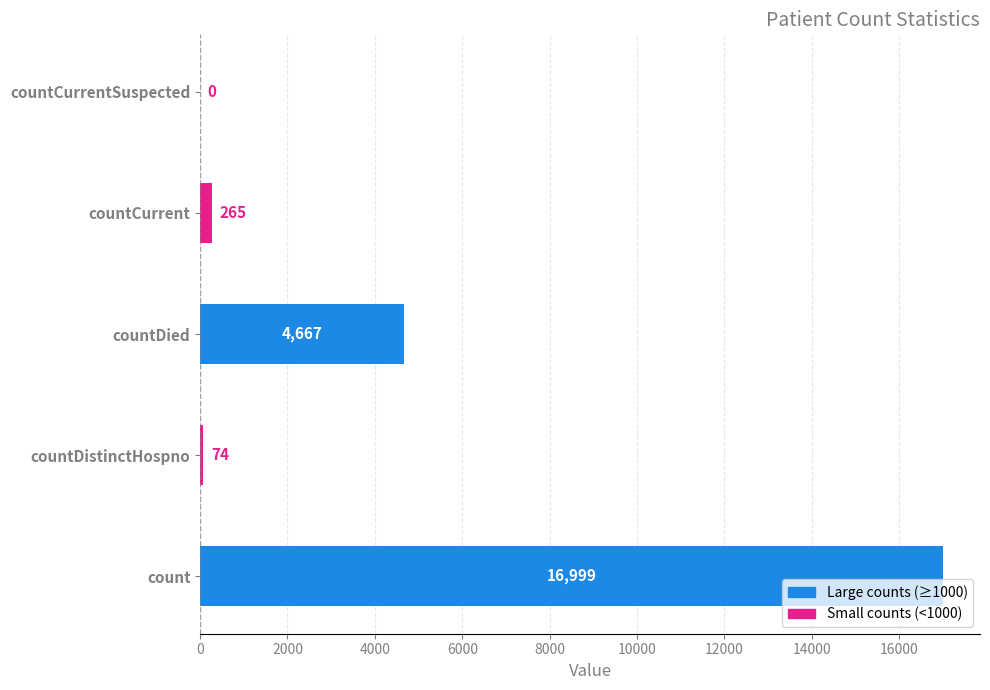

What is the greatest value displayed?

16999